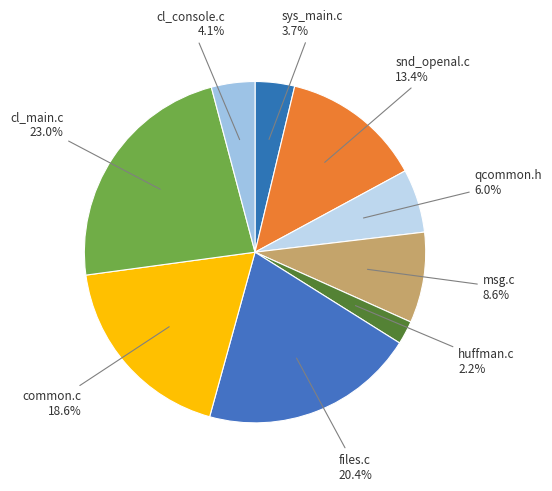

How many segments does this pie chart have?

9